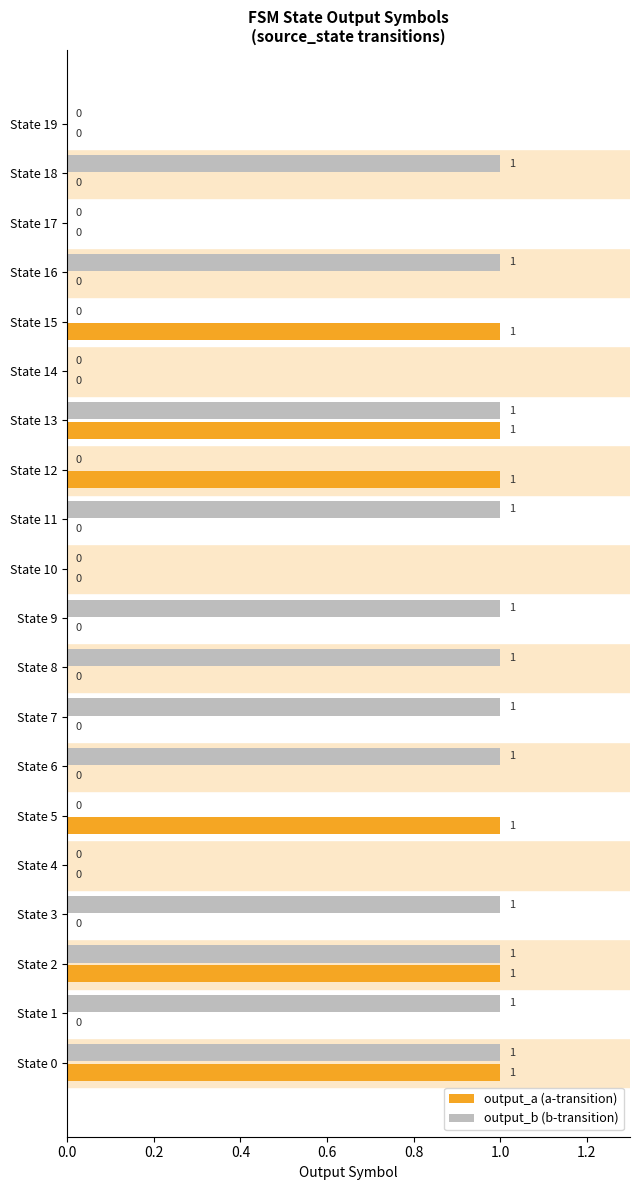

What is the sum of all output_a (a-transition) values?

6